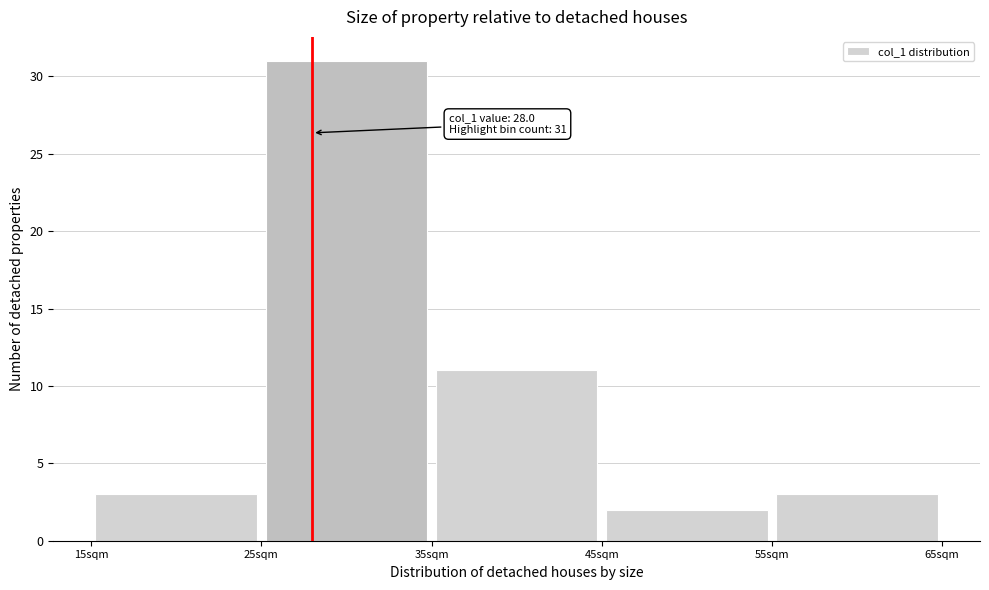

Which range on the x-axis has the tallest bar?

25 to 35